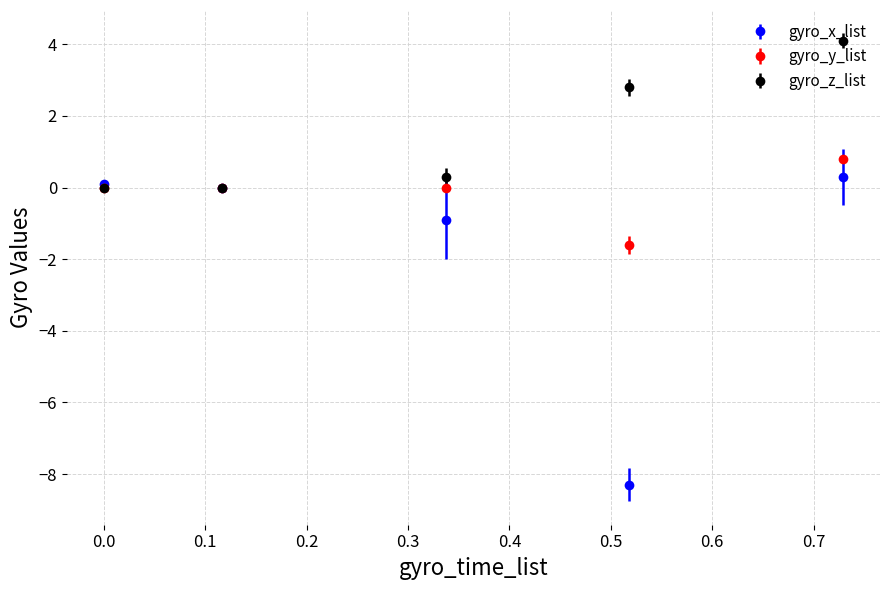

Which series has the largest range (max minus min)?

gyro_x_list